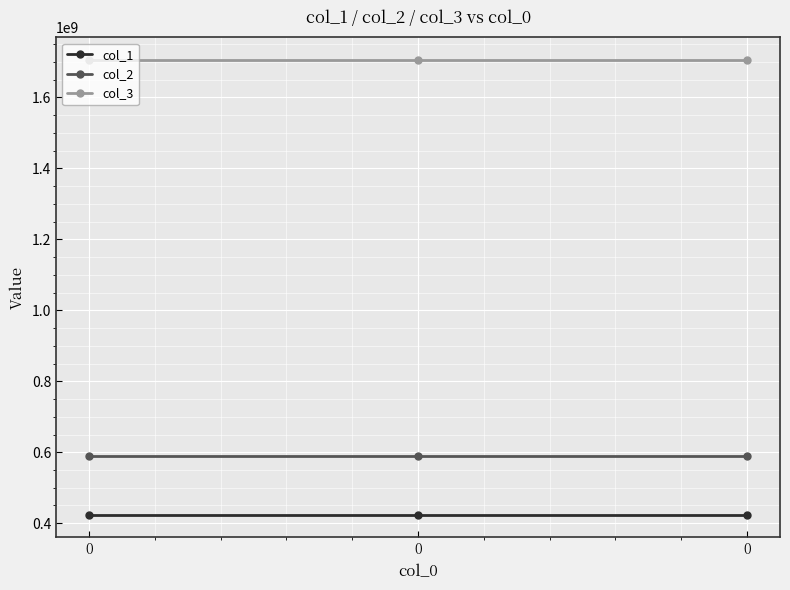

How many lines are shown in the chart?

3